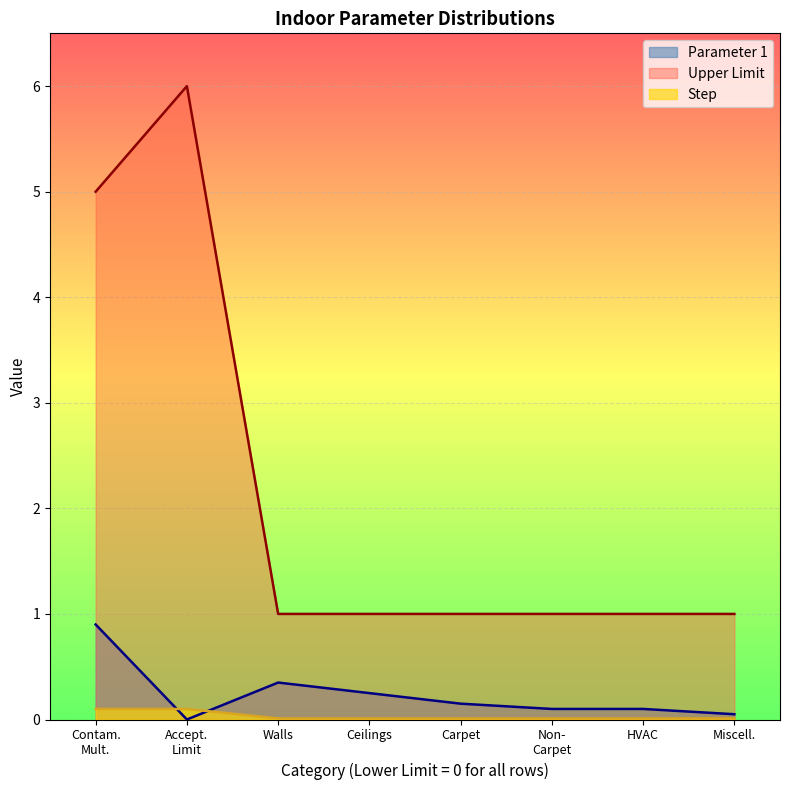

The Step series shows 0.0 at Miscell.. True or false?

True